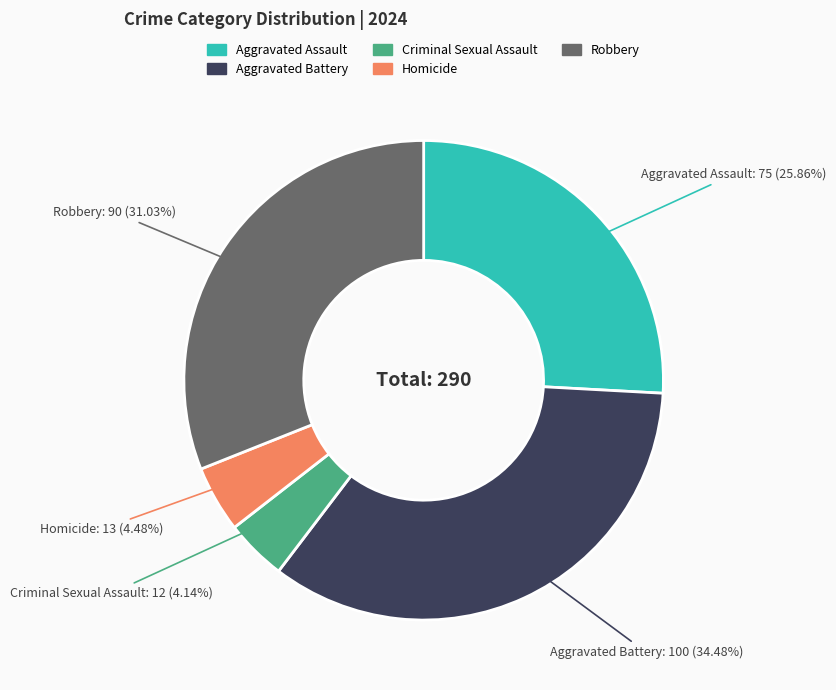

Approximately how many times larger is the value at Aggravated Assault compared to Criminal Sexual Assault?

6.2